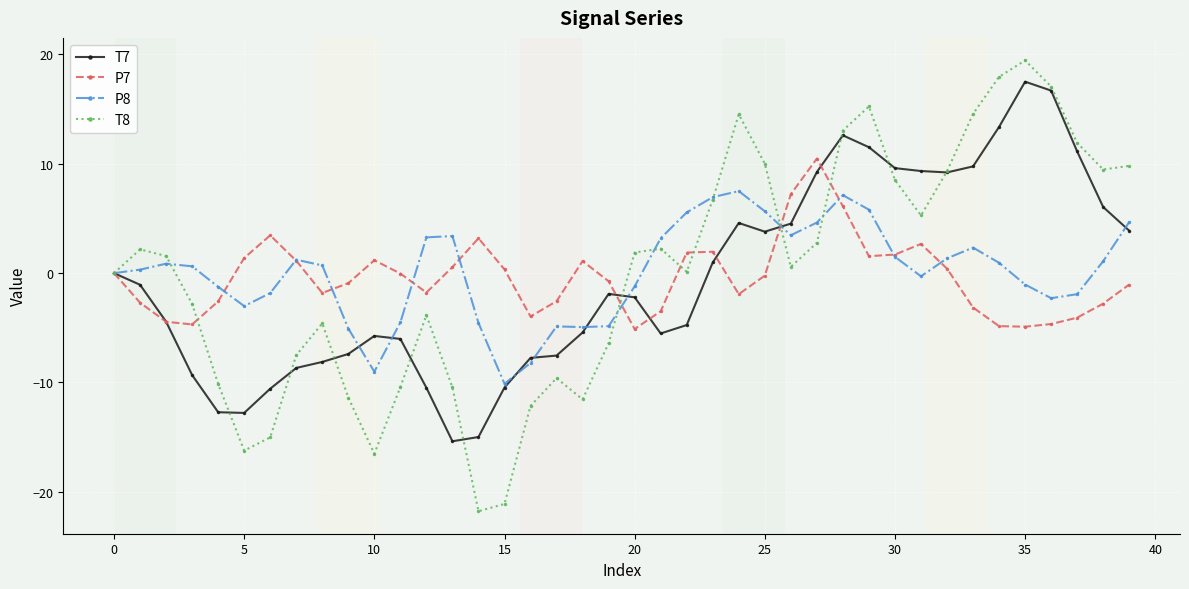

What is the value of the T7 point at the 22nd from the left?

-5.5